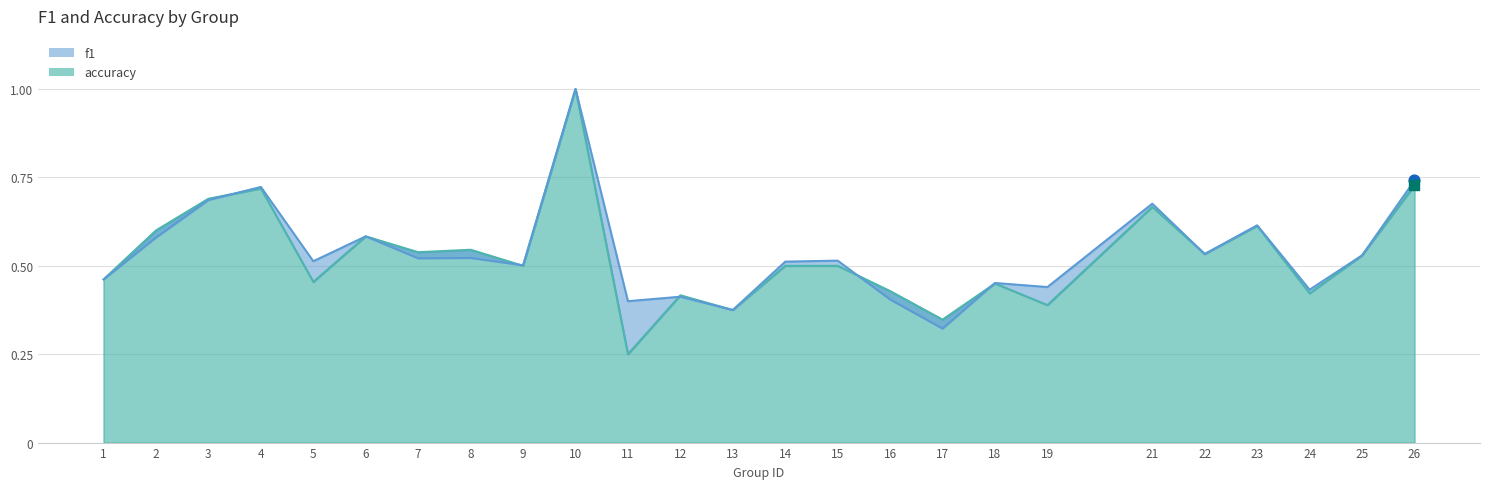

Which series contains the highest Y value?

f1